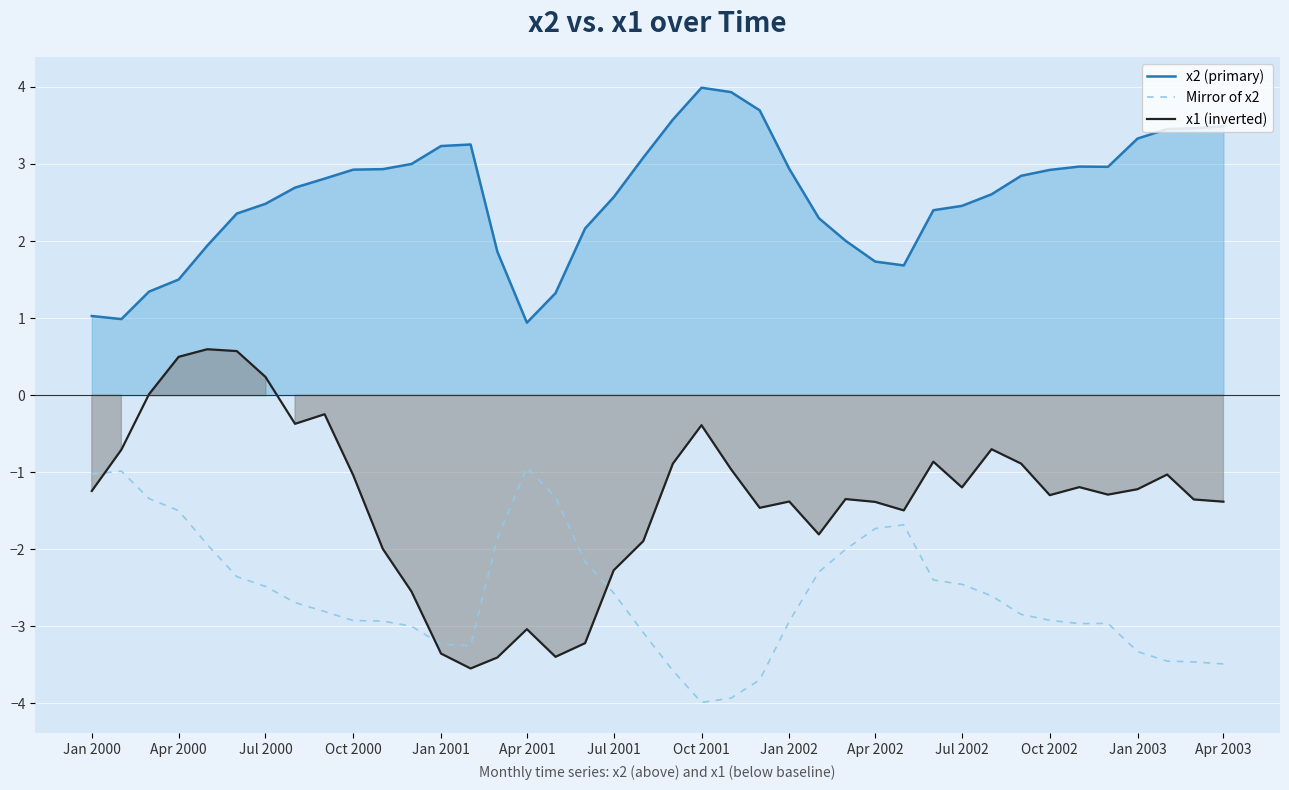

How many values in the x2 (primary) series are below 2?

10